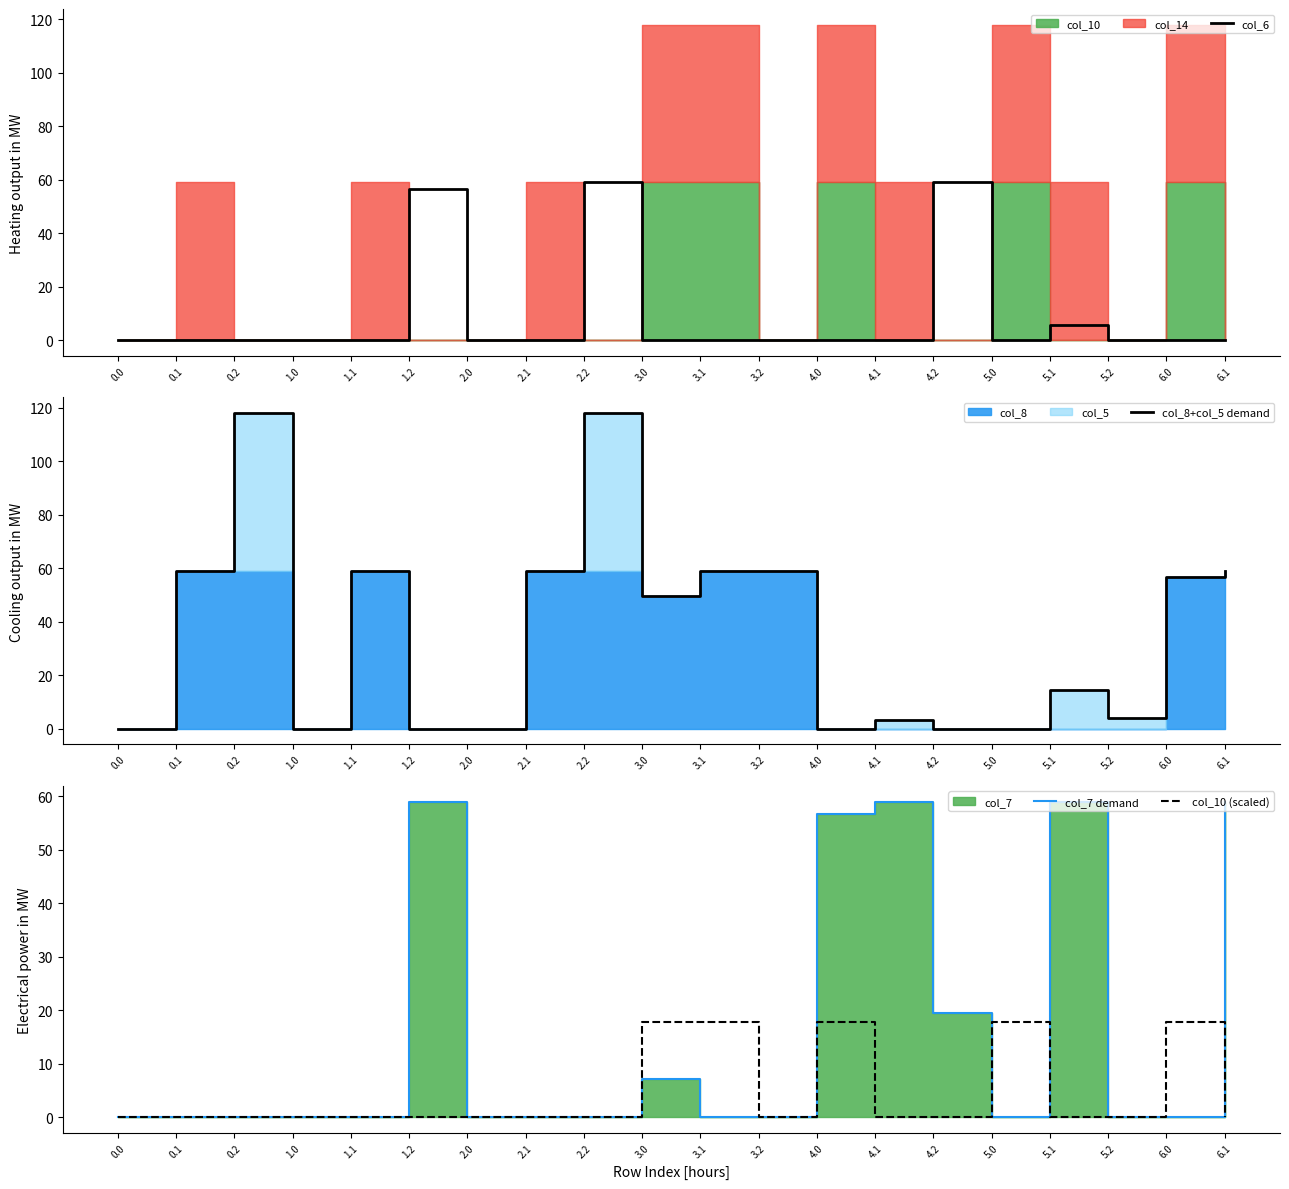

At which label does col_8+col_5 demand reach its peak?

0.2